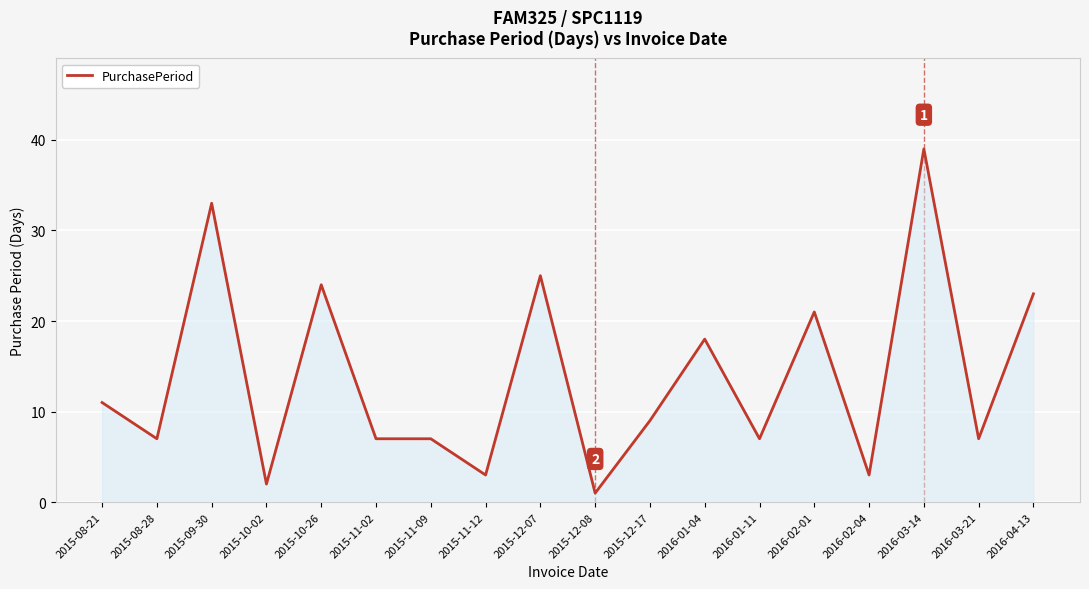

Reading left to right, transcribe all the data shown in this chart.

2015-08-21=11	2015-08-28=7	2015-09-30=33	2015-10-02=2	2015-10-26=24	2015-11-02=7	2015-11-09=7	2015-11-12=3	2015-12-07=25	2015-12-08=1	2015-12-17=9	2016-01-04=18	2016-01-11=7	2016-02-01=21	2016-02-04=3	2016-03-14=39	2016-03-21=7	2016-04-13=23